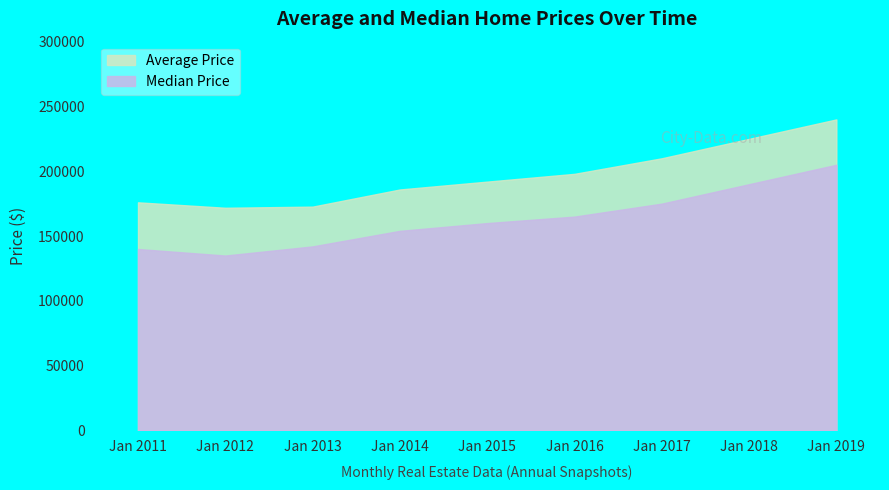

Reading right to left, list all the values displayed in this chart.

Average Price: 240000	225000	210000	198000	192000	185931	172693	171821	176019
Median Price: 205000	190000	175000	165000	160000	154000	142000	134950	140000